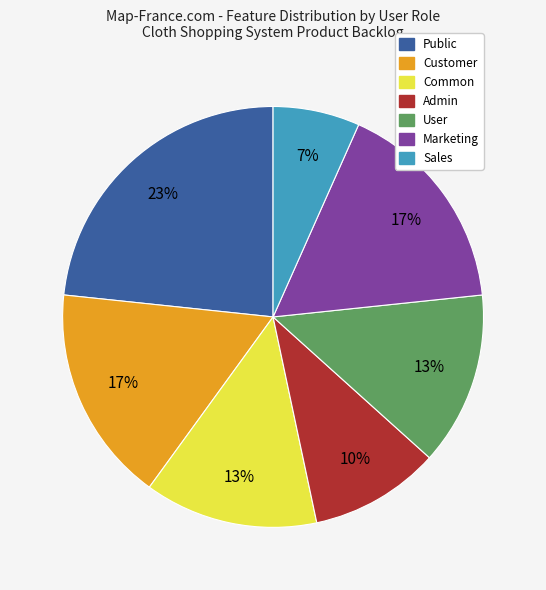

What is the largest slice in the pie chart?

Public